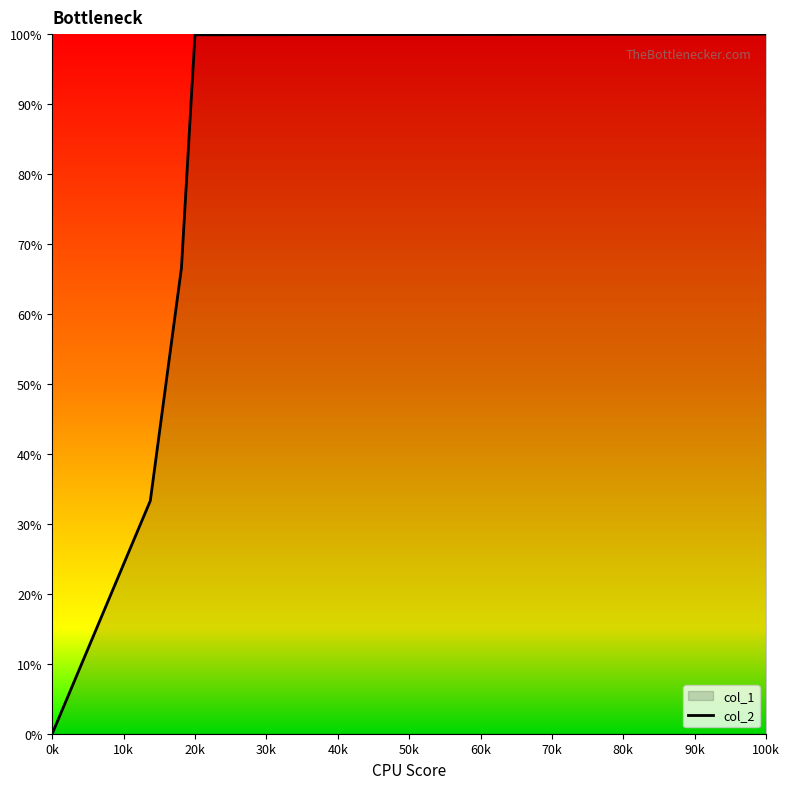

Which label corresponds to the smallest value in the chart?

0k